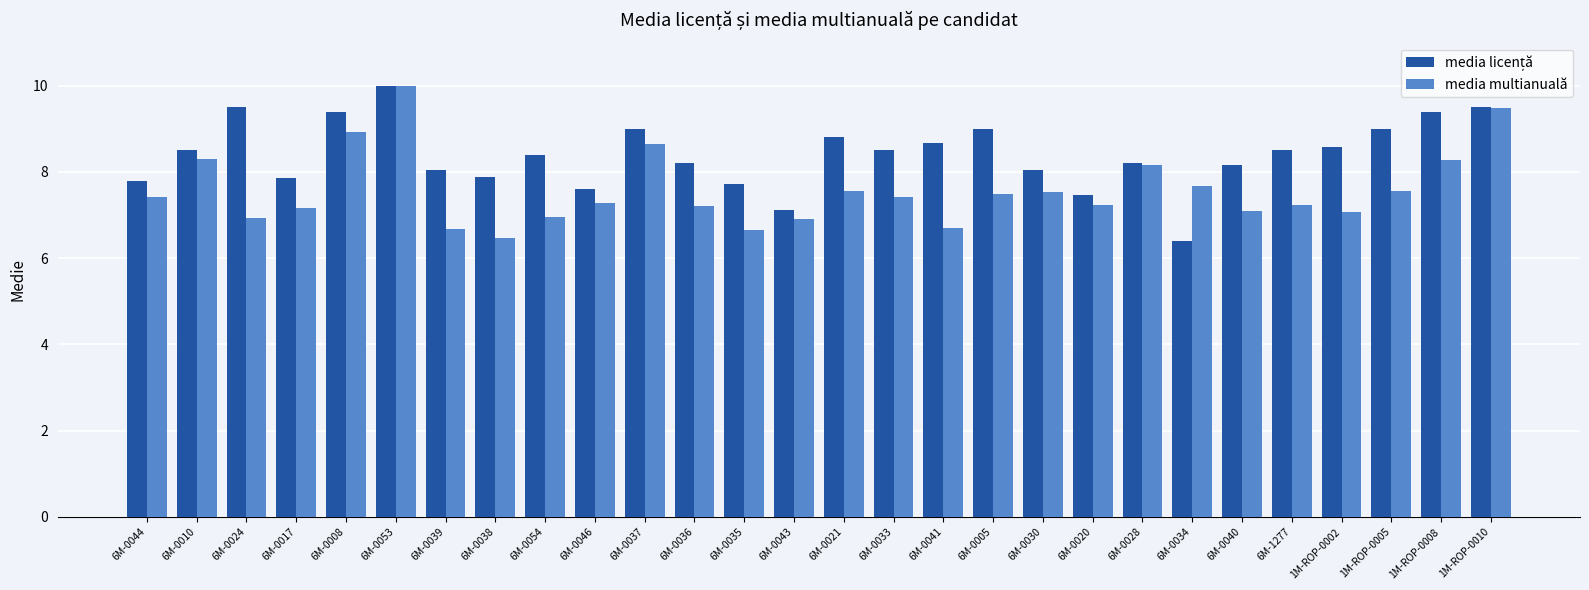

How many bars are there in total?

56